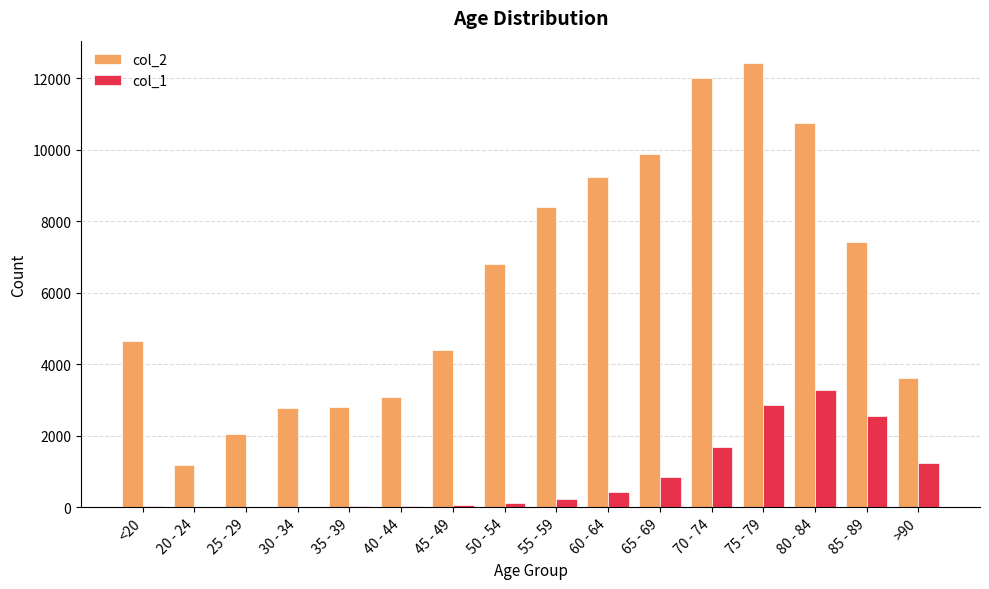

Where is col_1 nearest to the value 1638?

70 - 74